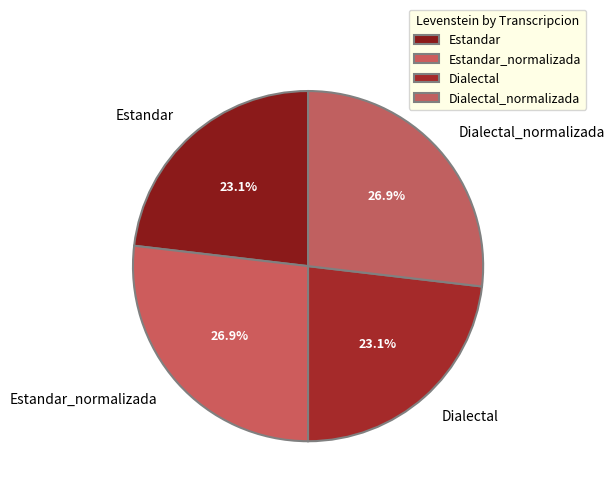

Is there a majority slice in this chart?

No